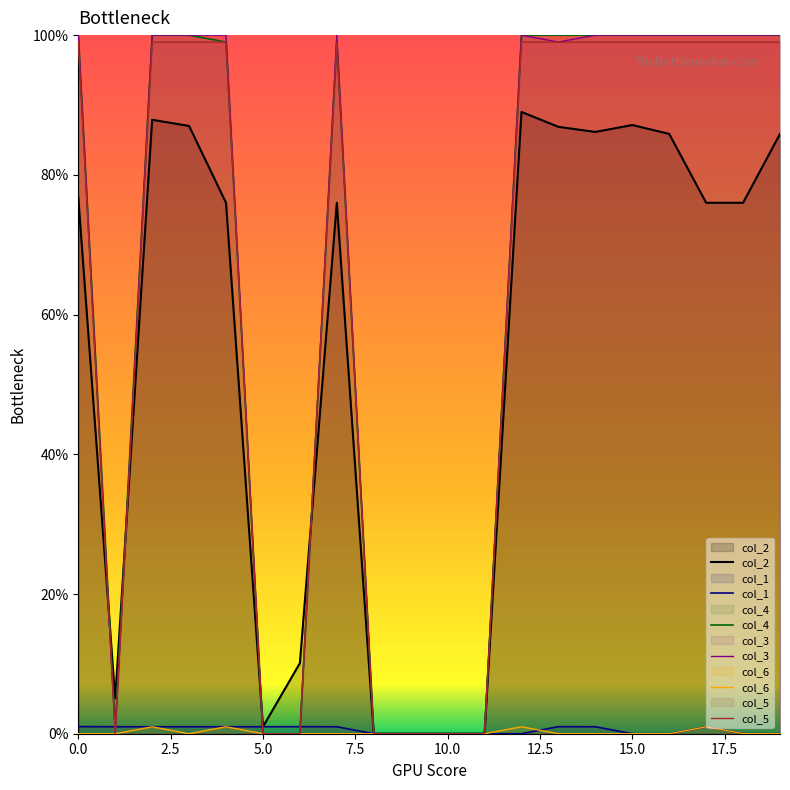

True or false: col_1 has a value of 0.0 at 16.

True